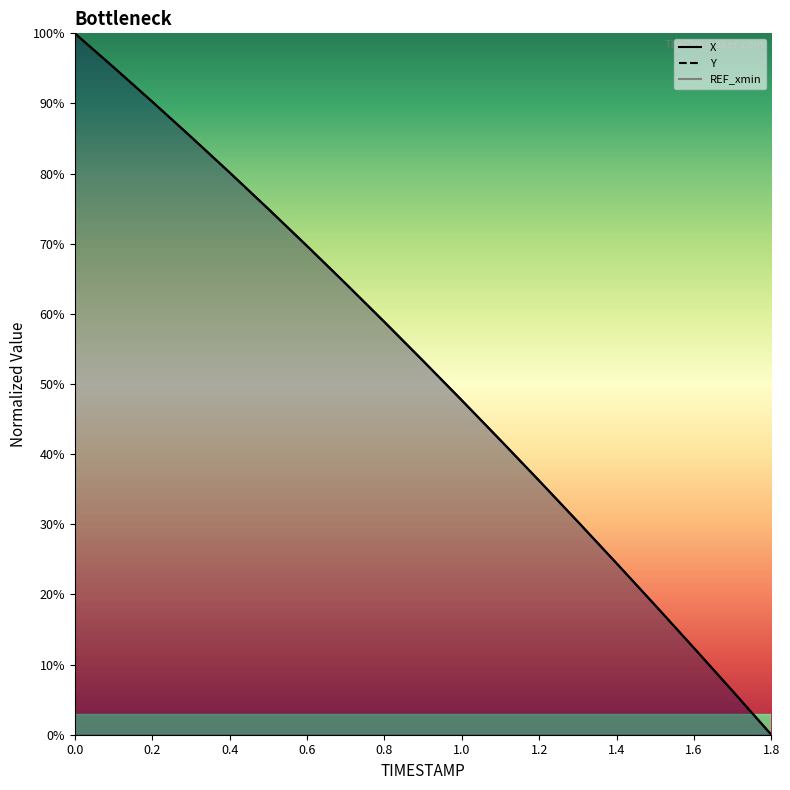

True or false: Y and X intersect in this chart.

False